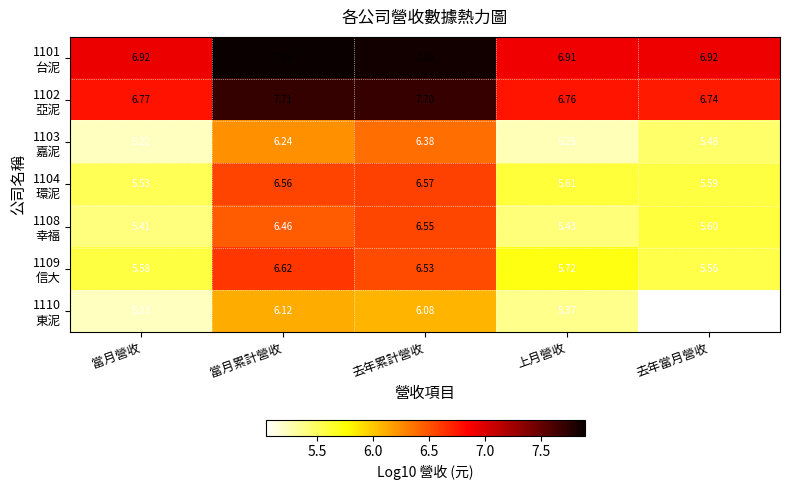

At which category does the chart reach its minimum across all series?

去年當月營收